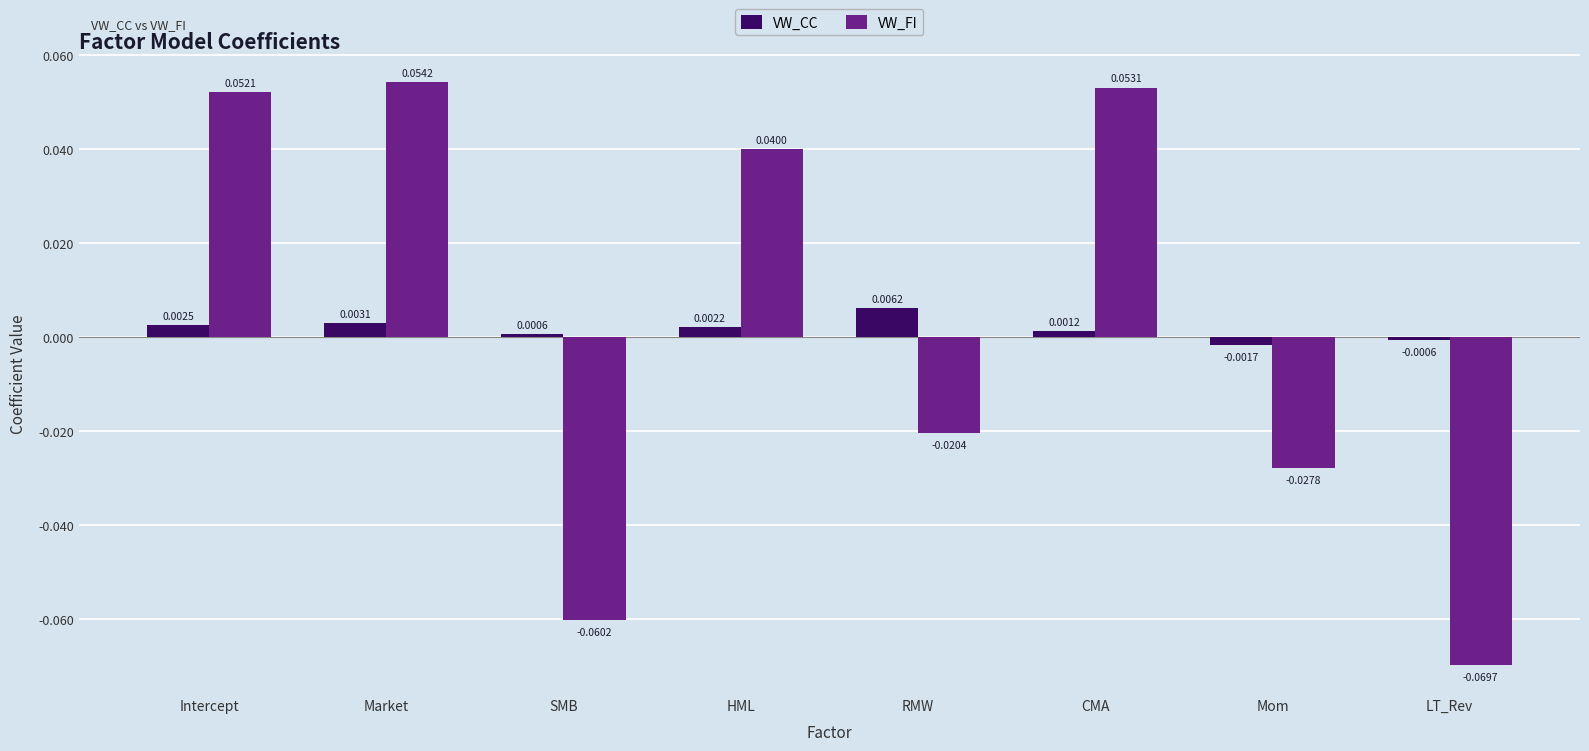

How many groups of bars are there?

8